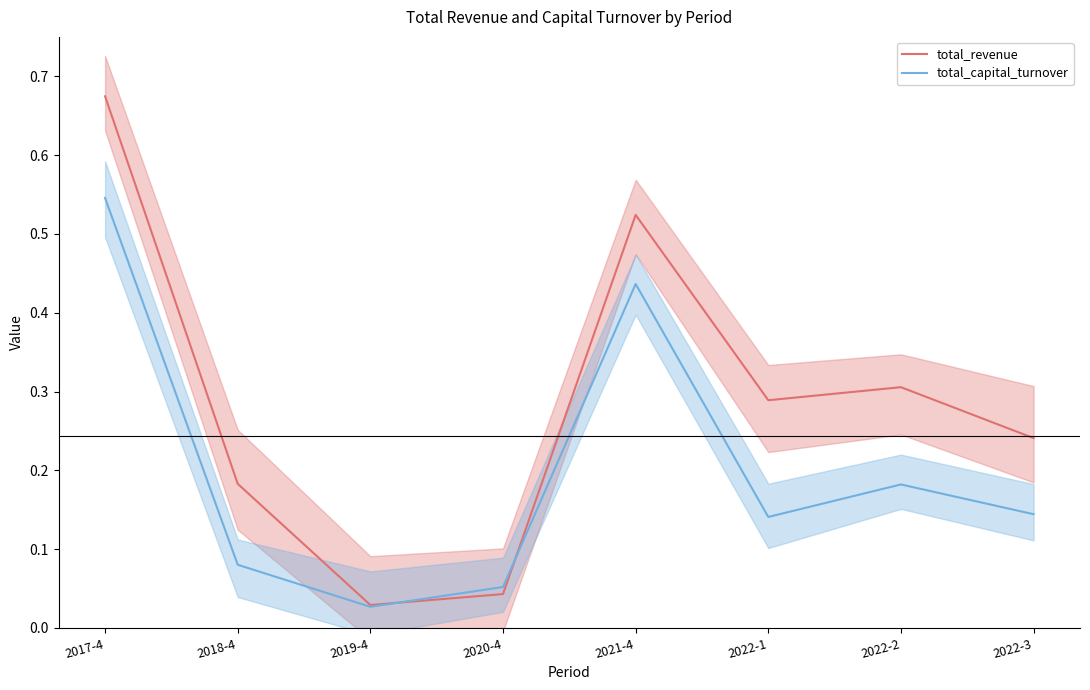

Reading left to right, list all the values displayed in this chart.

total_revenue: 0.7	0.2	0.0	0.0	0.5	0.3	0.3	0.2
total_capital_turnover: 0.5	0.1	0.0	0.1	0.4	0.1	0.2	0.1